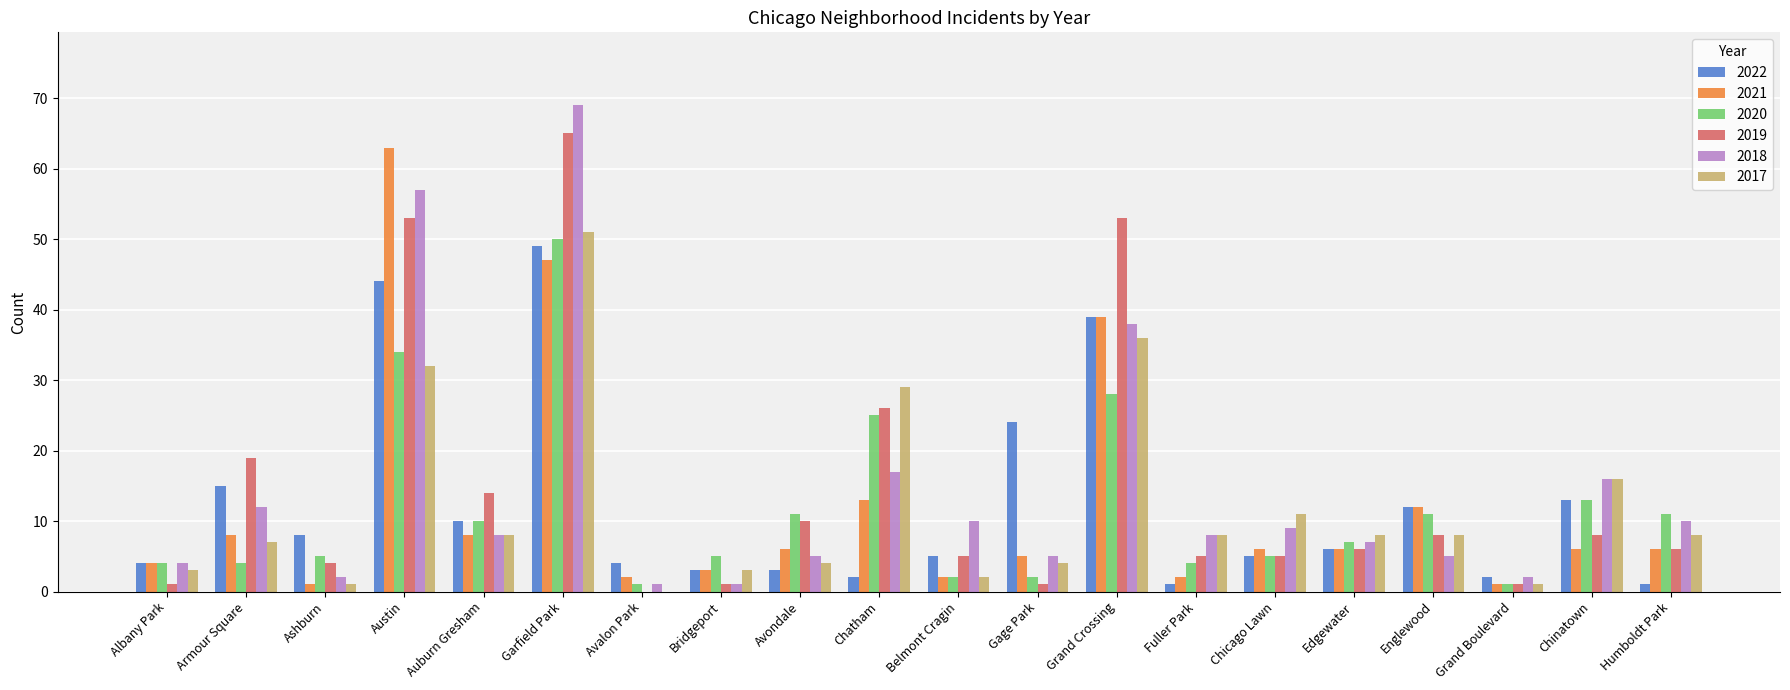

How many series are shown in this chart?

6